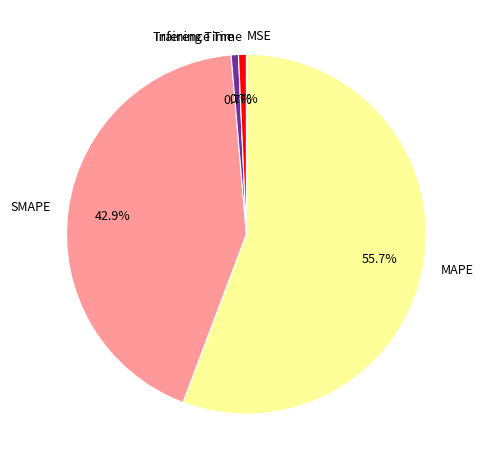

To the nearest percent, what portion does Training Time represent?

1%